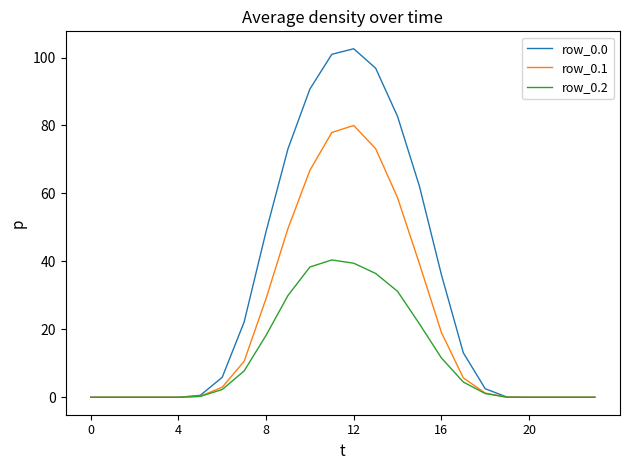

What is the maximum value shown in the chart?

102.6